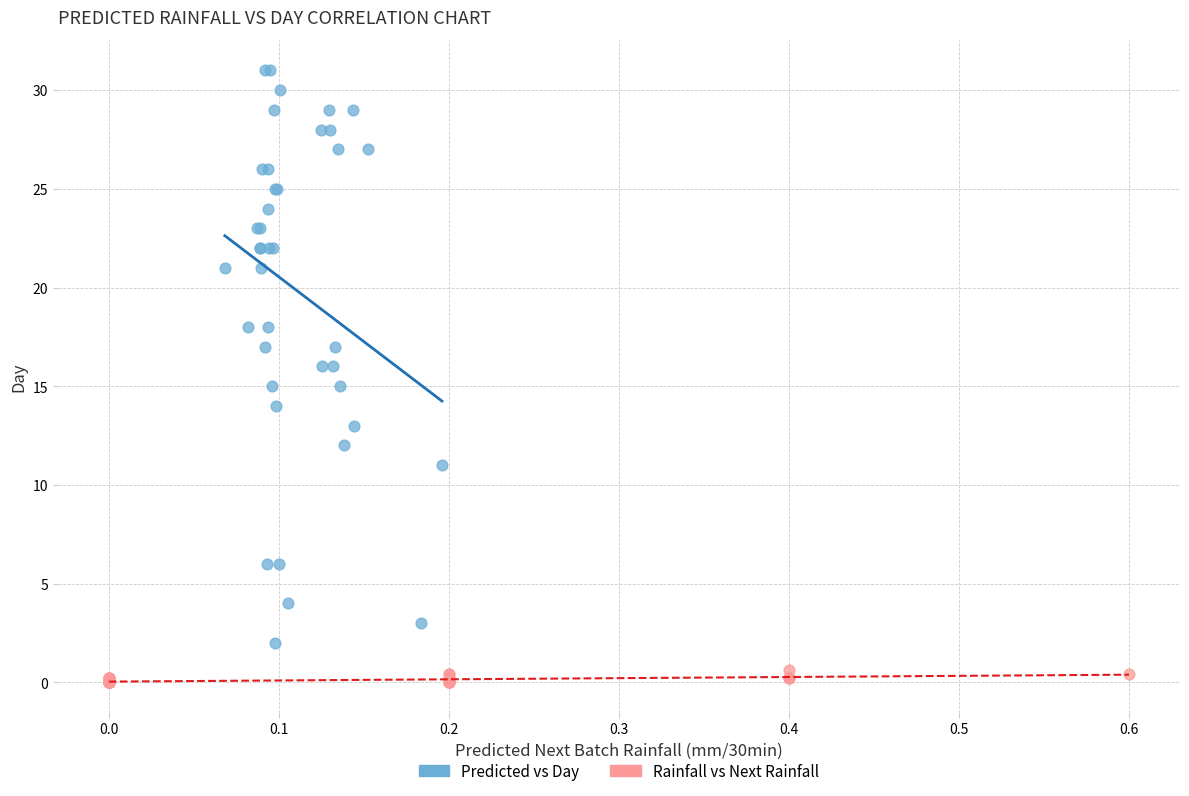

What are all the series names shown in the legend?

Predicted vs Day, Rainfall vs Next Rainfall